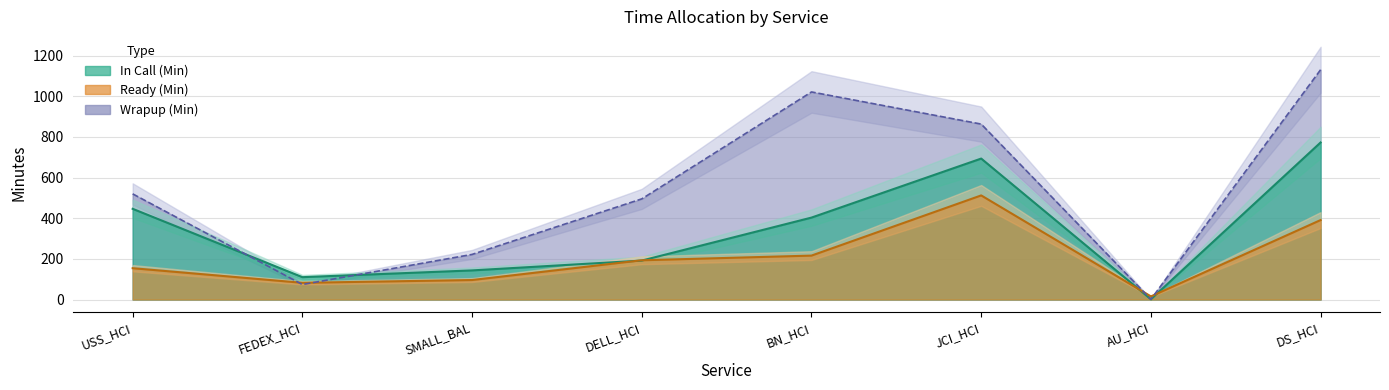

What is the difference between the highest and lowest values at AU_HCI?

14.3